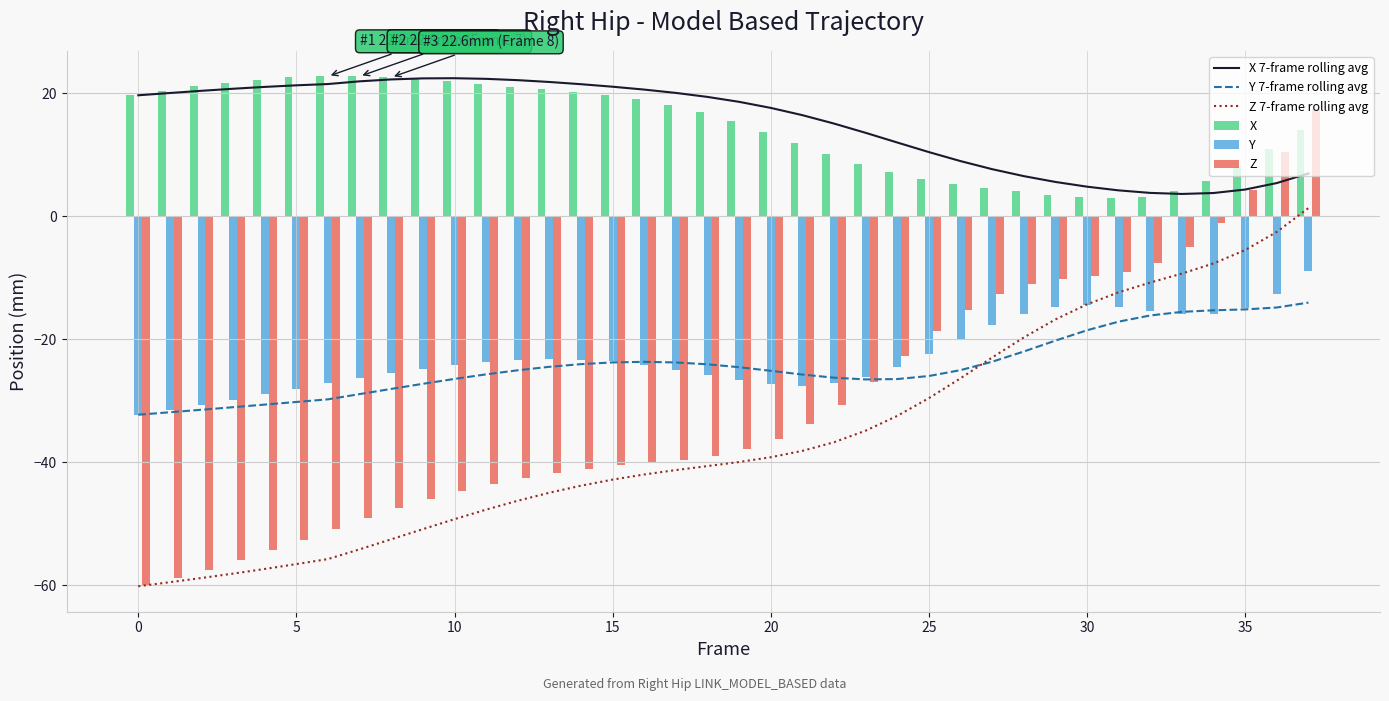

What is the value of the X 7-frame rolling avg bar at the 33rd from the left?

3.8